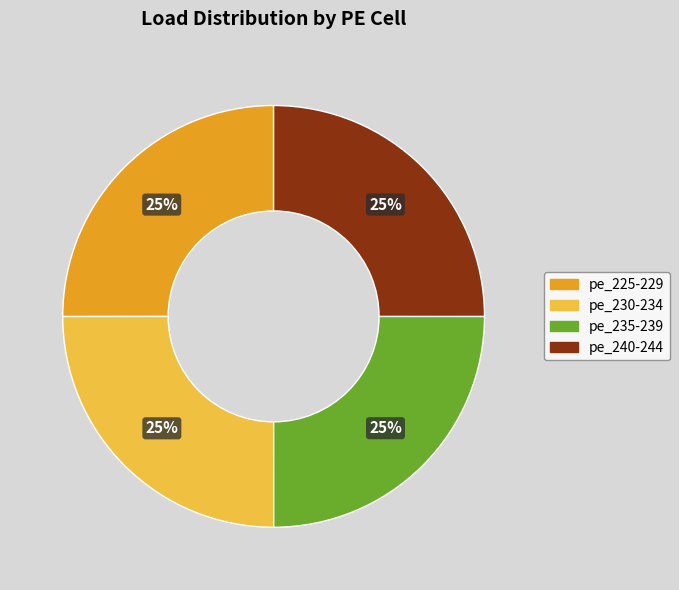

Does any single category account for the majority?

No